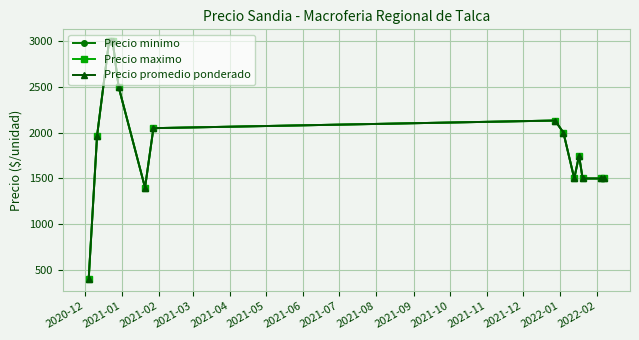

How many interior local valleys does the Precio minimo series have?

2